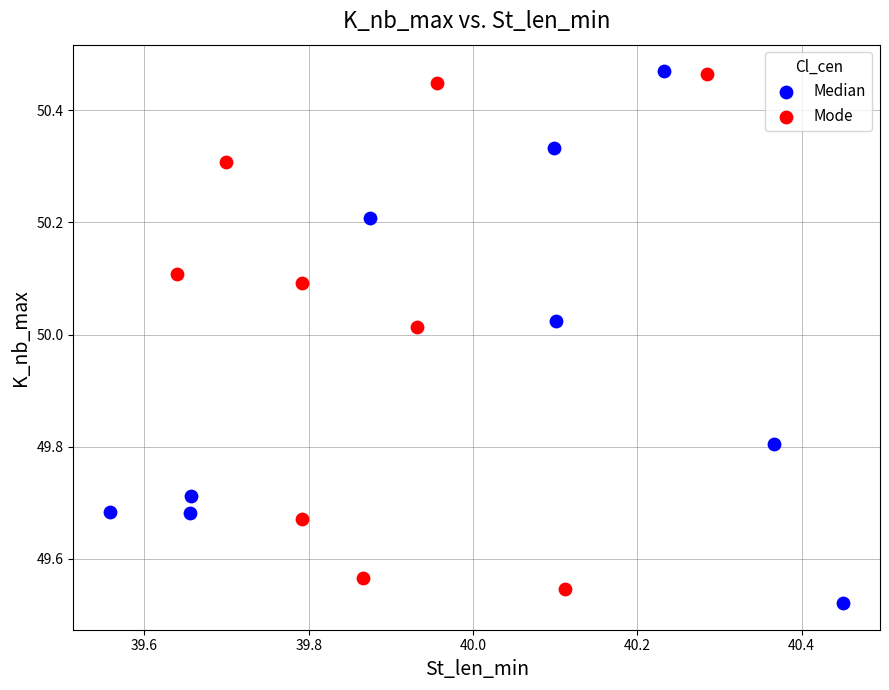

Which series has the widest spread of Y values?

Median